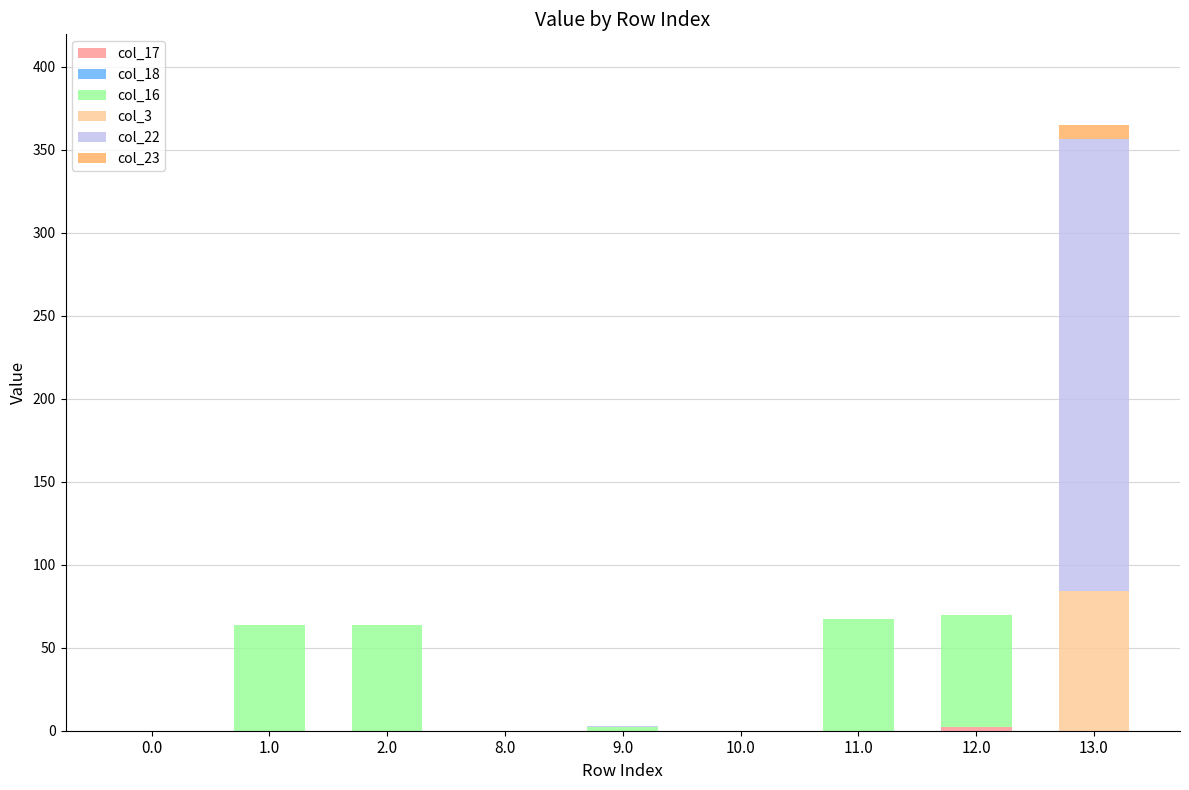

Are the bars grouped side by side (vs. stacked)?

No